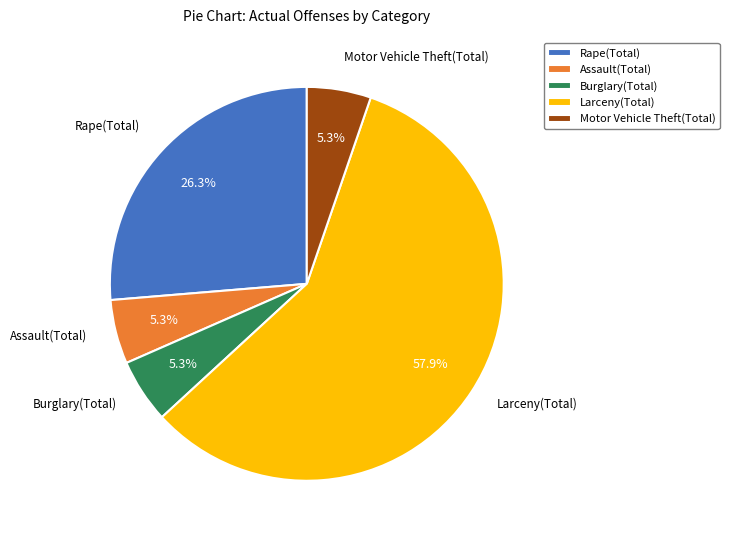

To the nearest percent, what is the combined percentage of Motor Vehicle Theft(Total) and Assault(Total)?

11%